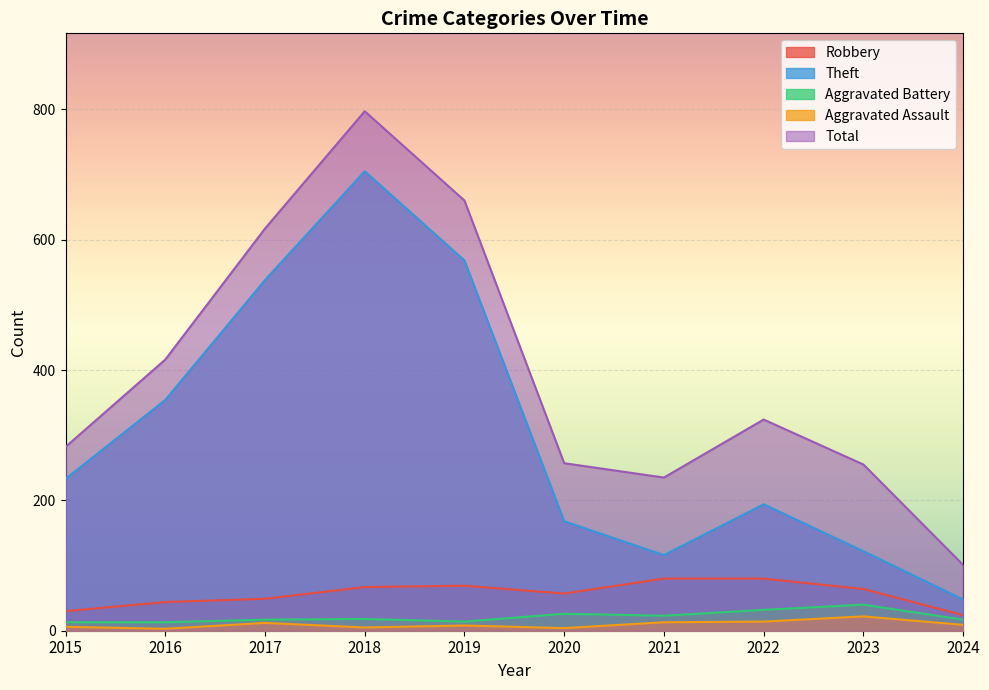

Is the value of Aggravated Battery at 2017 greater than the value of Total at 2015?

No